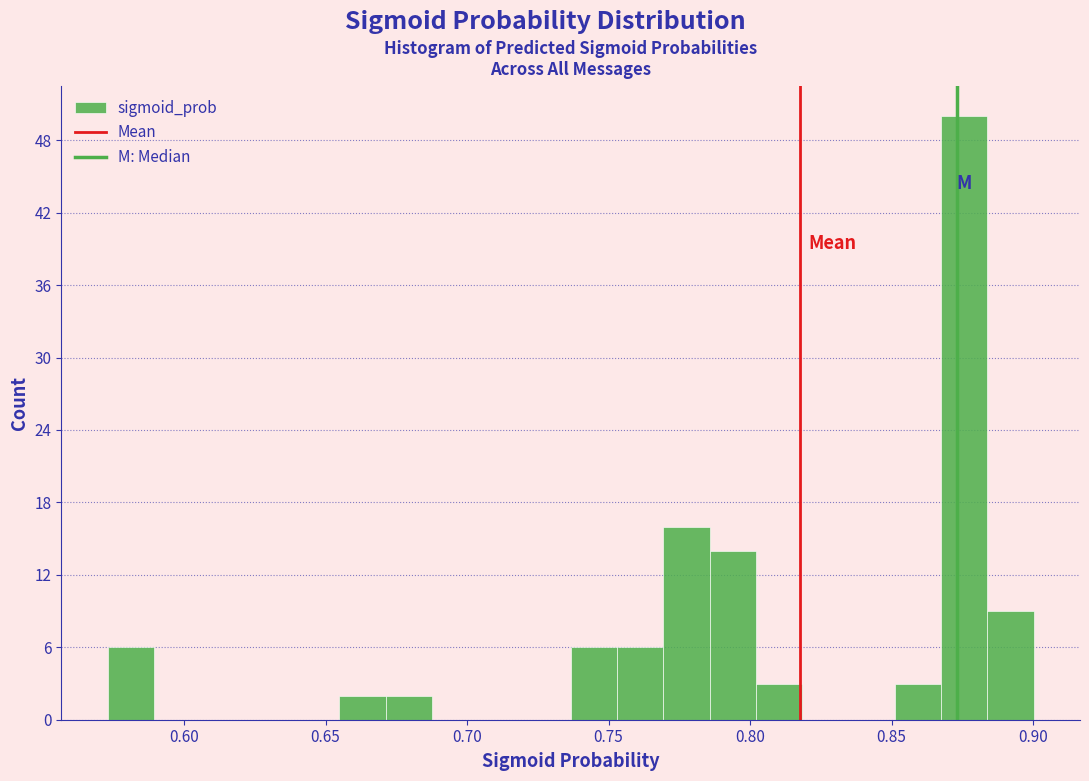

Around what value on the x-axis is the tallest bar? Give the approximate position of its centre, as read against the axis.

0.875